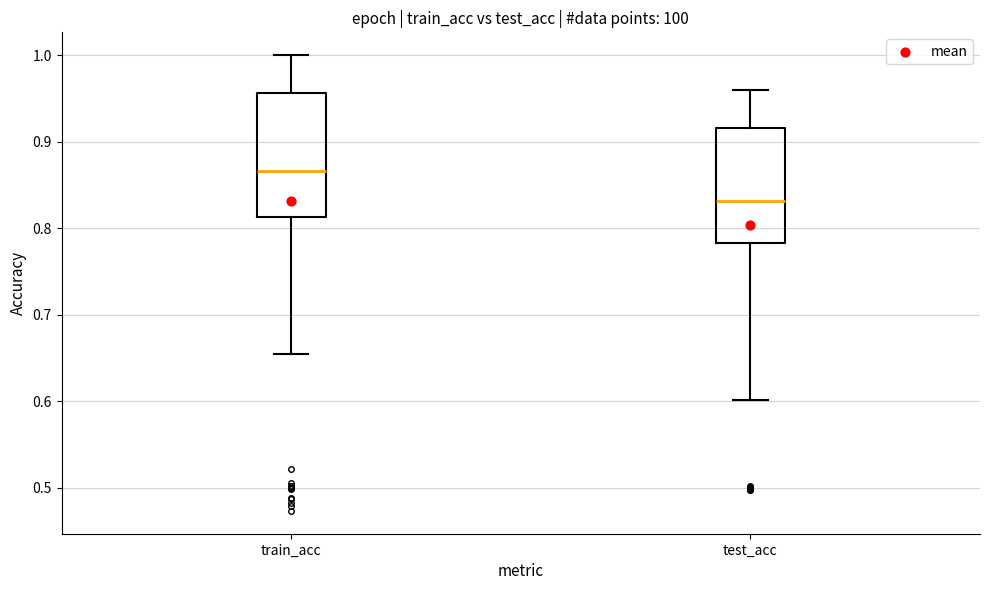

Reading left to right, transcribe this box plot: for each box, give where its median line is, the range the box spans, and where its two whiskers end, as read against the y-axis. The values are not printed on the chart, so give them approximately, as read against the axis.

train_acc: median 0.87, box 0.81 to 0.96, whiskers 0.66 to 1.00
test_acc: median 0.83, box 0.78 to 0.92, whiskers 0.60 to 0.96